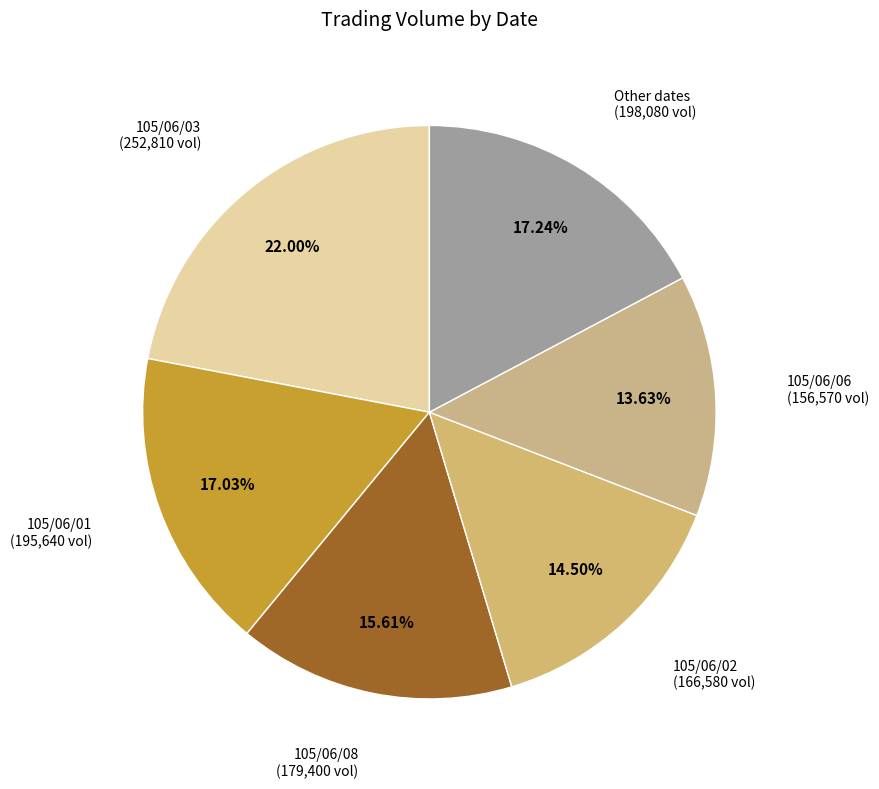

Which slice is the largest?

105/06/03